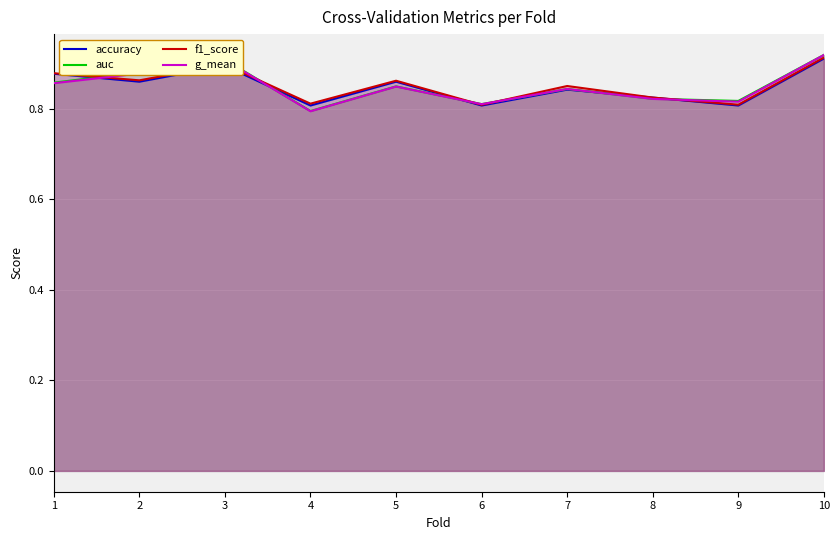

Which series changed the most between 3 and 7?

auc